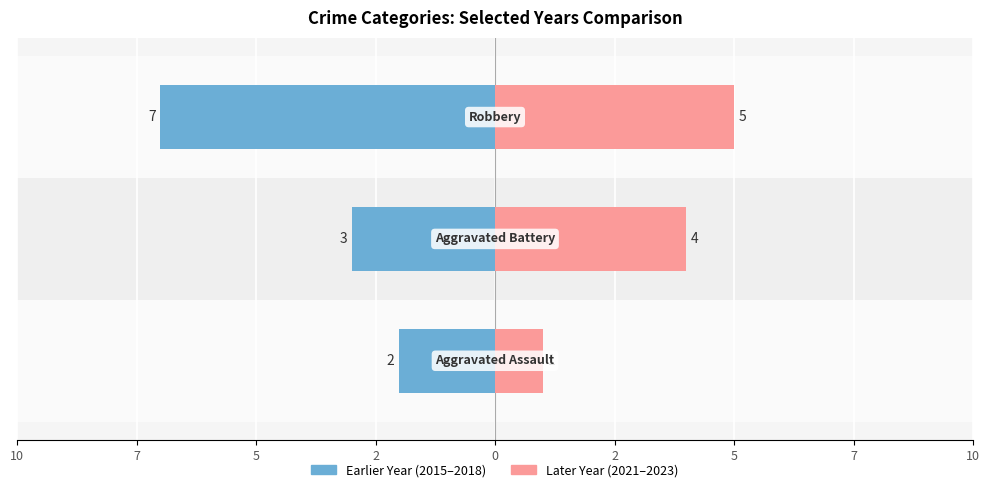

Reading left to right, list all the values displayed in this chart.

Earlier Year: 10=-2	7=-3	5=-7
Later Year: 10=1	7=4	5=5